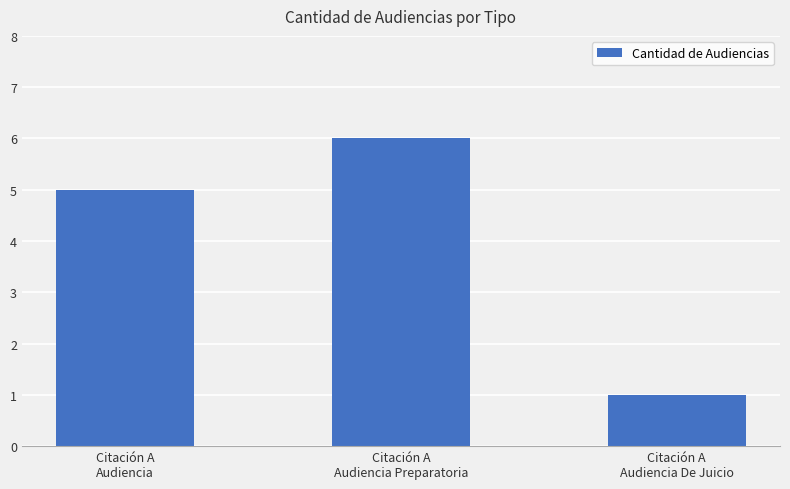

True or false: the data shows 1 at Citación A
Audiencia De Juicio.

True